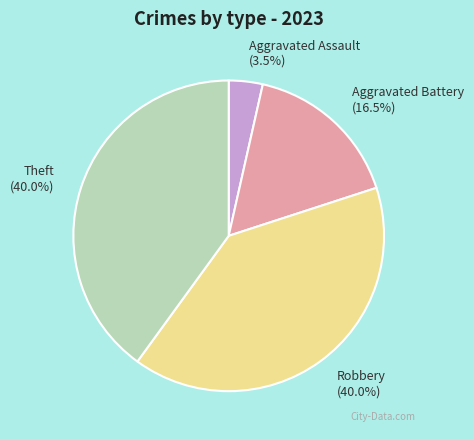

How many slices are in this pie chart?

4